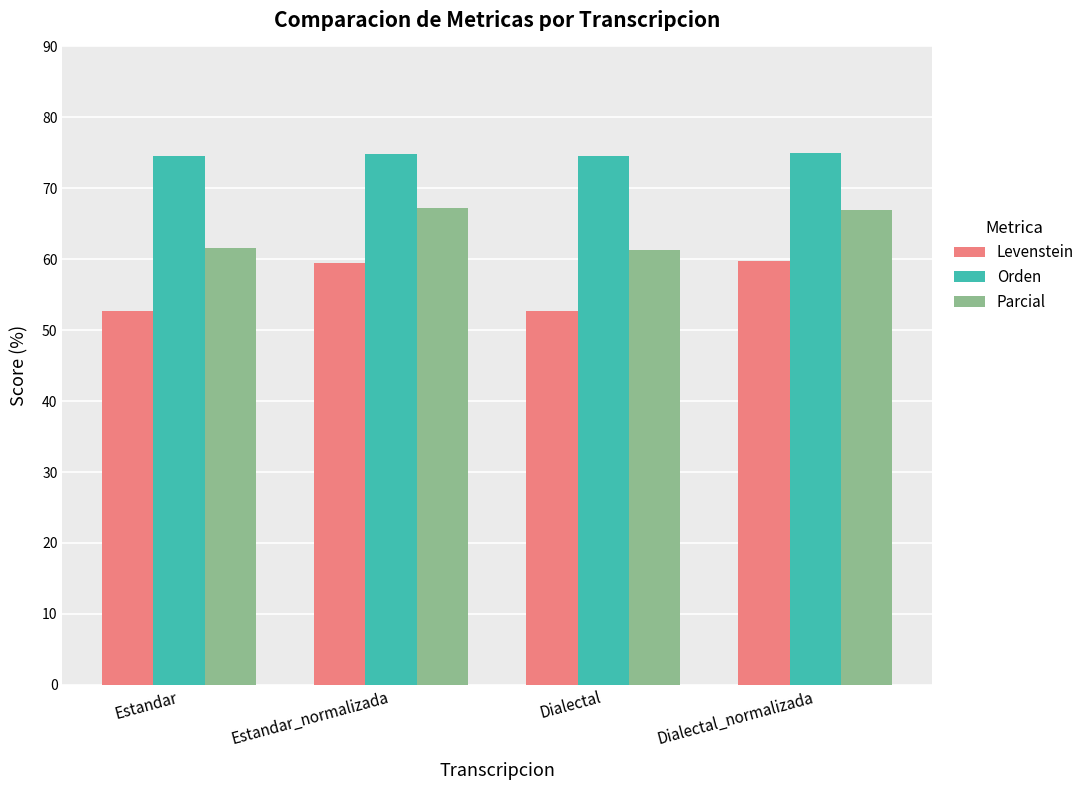

What is the difference between the highest and lowest values at Dialectal?

21.8